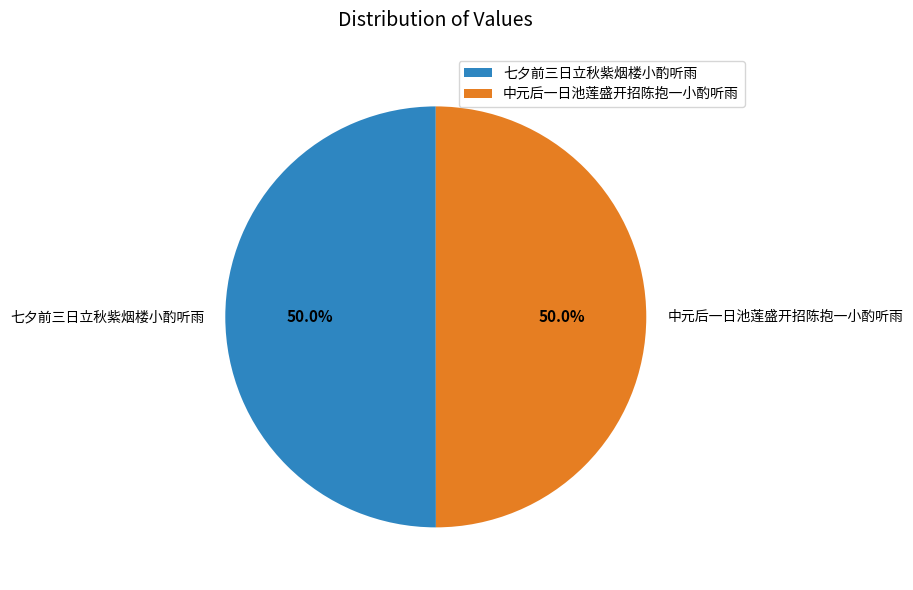

Count the number of slices in the pie.

2